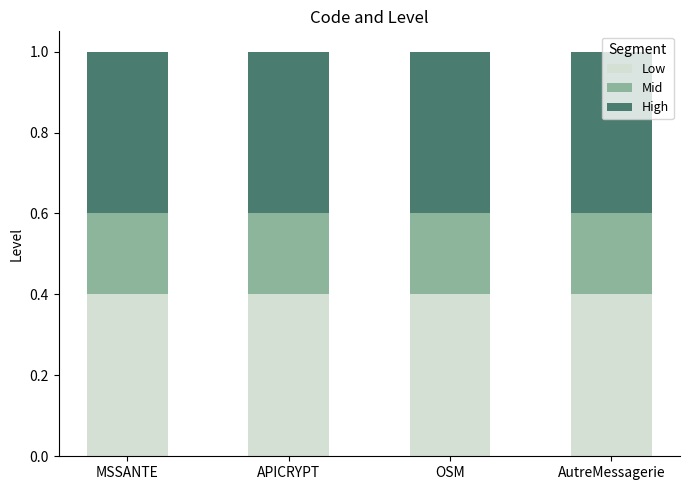

What are all the series names shown in the legend?

Low, Mid, High